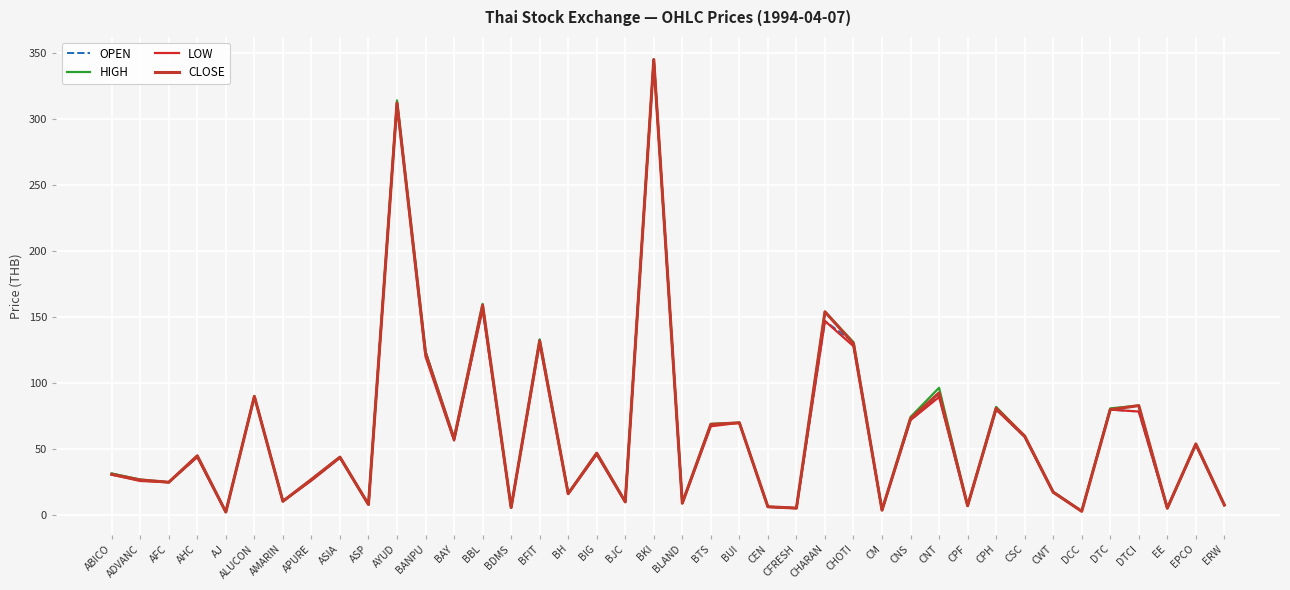

At which label is HIGH closest to 173?

BBL